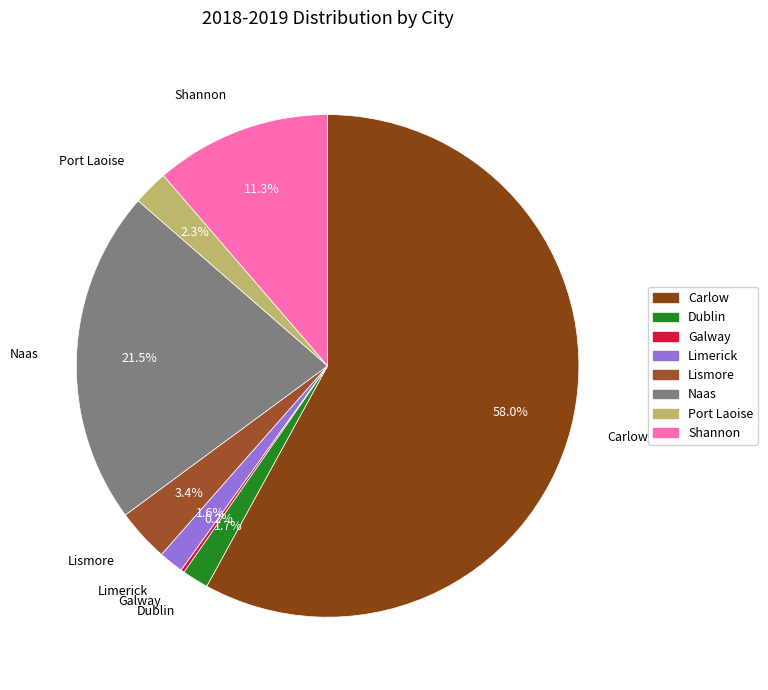

What is the largest slice in the pie chart?

Carlow